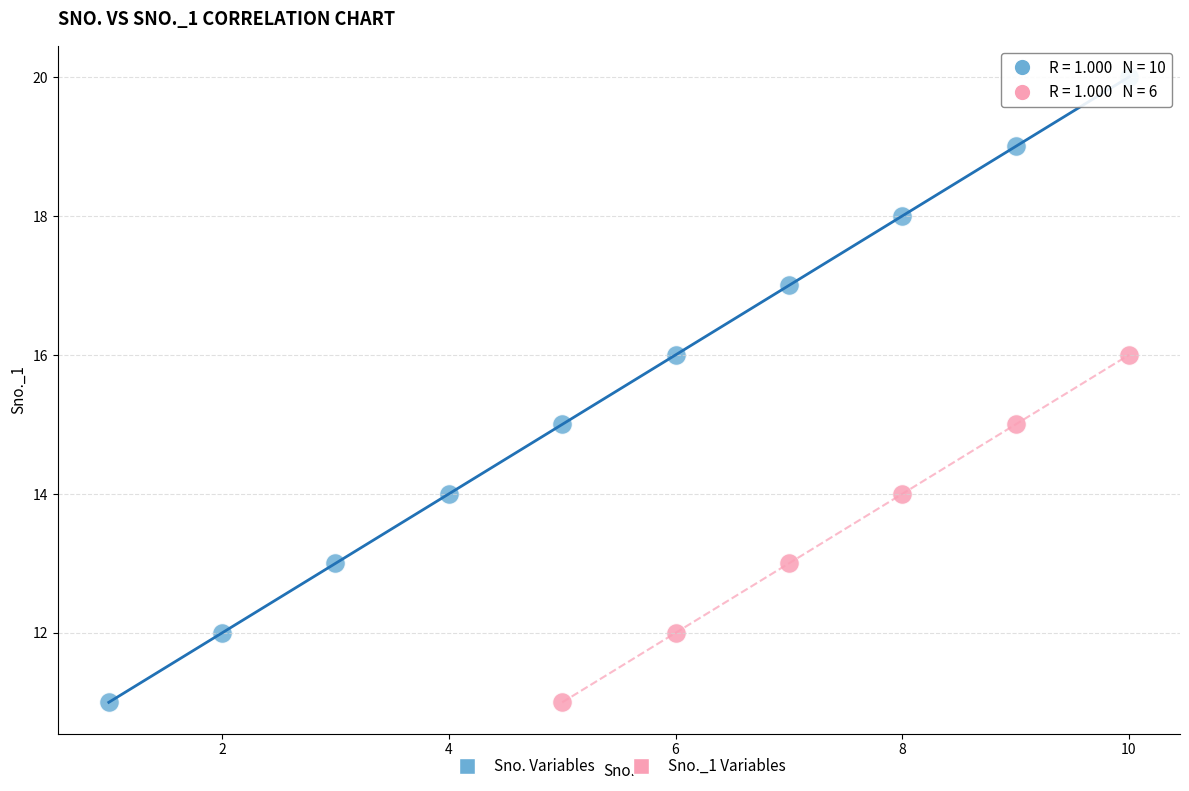

Which series has the widest spread of Y values?

Sno. Variables